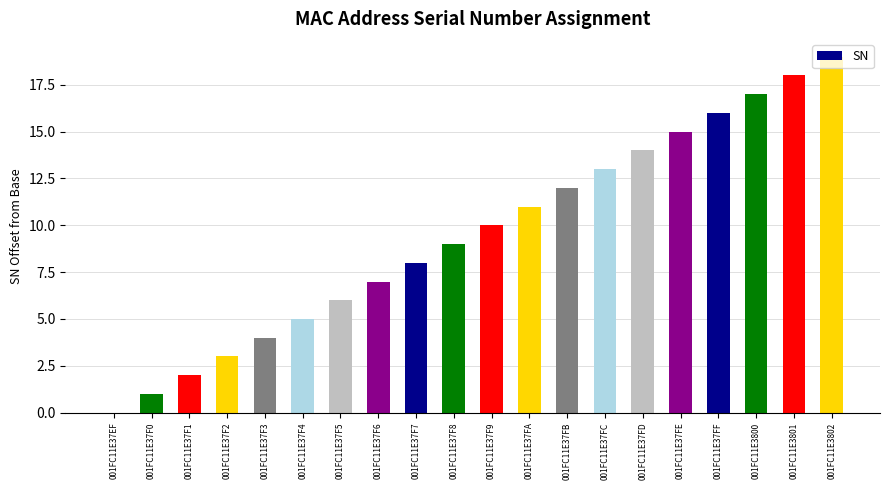

Reading left to right, extract all data points from this chart.

001FC11E37EF=0	001FC11E37F0=1	001FC11E37F1=2	001FC11E37F2=3	001FC11E37F3=4	001FC11E37F4=5	001FC11E37F5=6	001FC11E37F6=7	001FC11E37F7=8	001FC11E37F8=9	001FC11E37F9=10	001FC11E37FA=11	001FC11E37FB=12	001FC11E37FC=13	001FC11E37FD=14	001FC11E37FE=15	001FC11E37FF=16	001FC11E3800=17	001FC11E3801=18	001FC11E3802=19